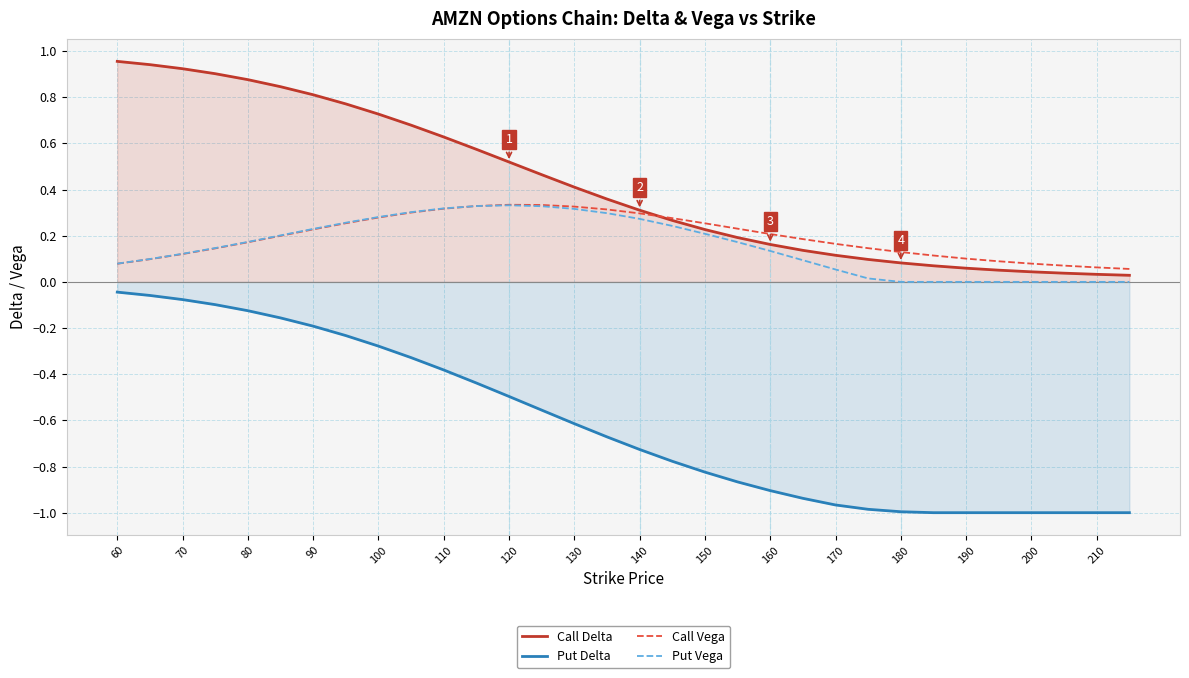

What is the difference between the maximum and second lowest values in the Call Vega series?

0.3